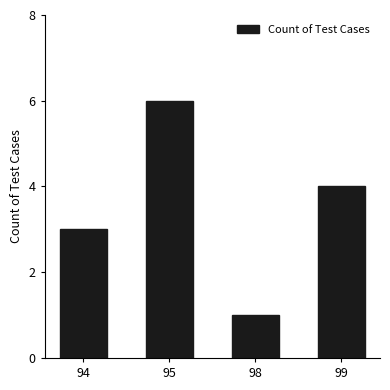

How many bars are there in total?

4